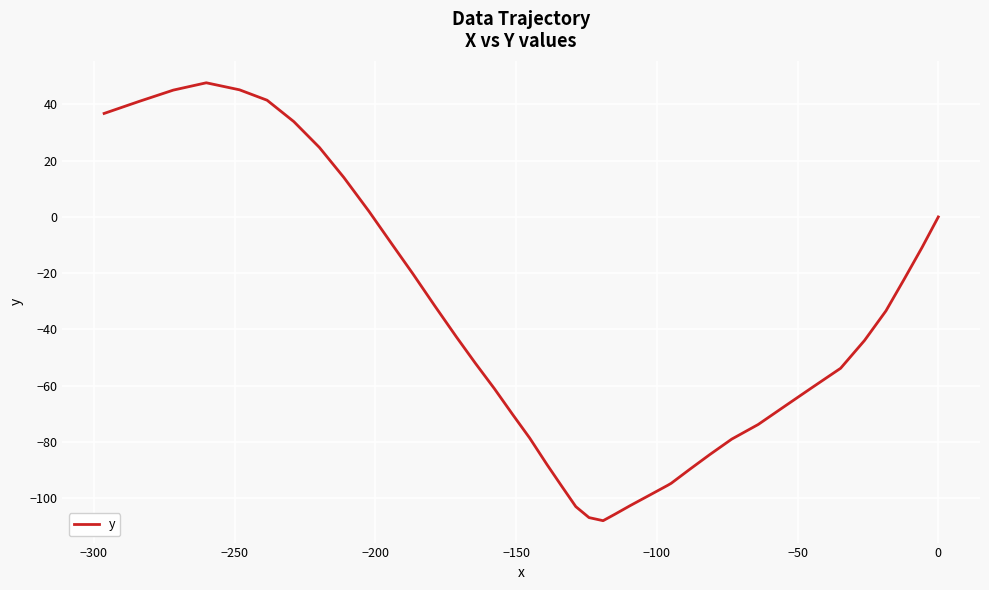

What is the smallest value displayed?

-108.0